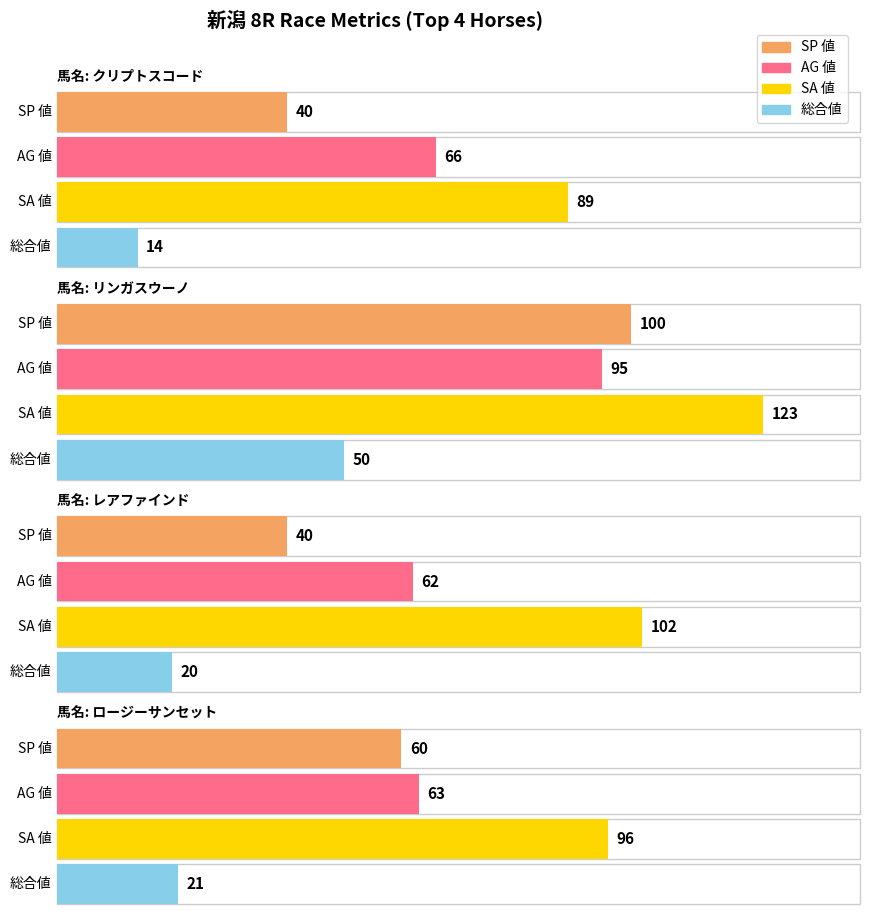

Are the bars grouped side by side (vs. stacked)?

Yes